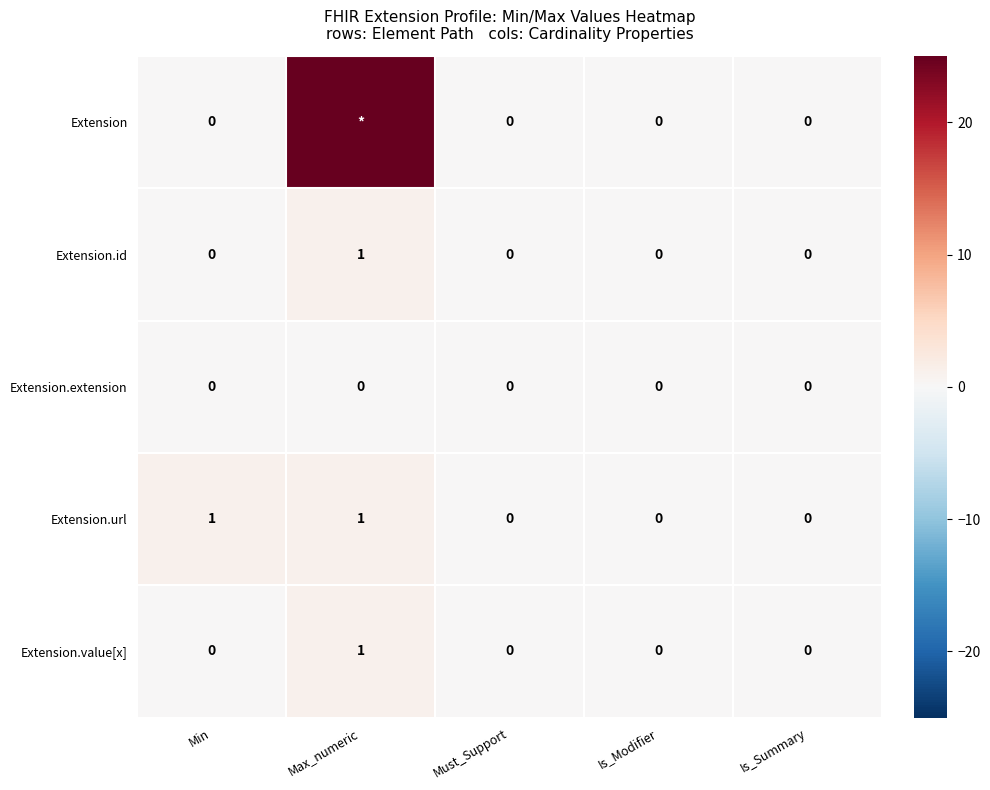

Which label corresponds to the largest value in the chart?

Max_numeric